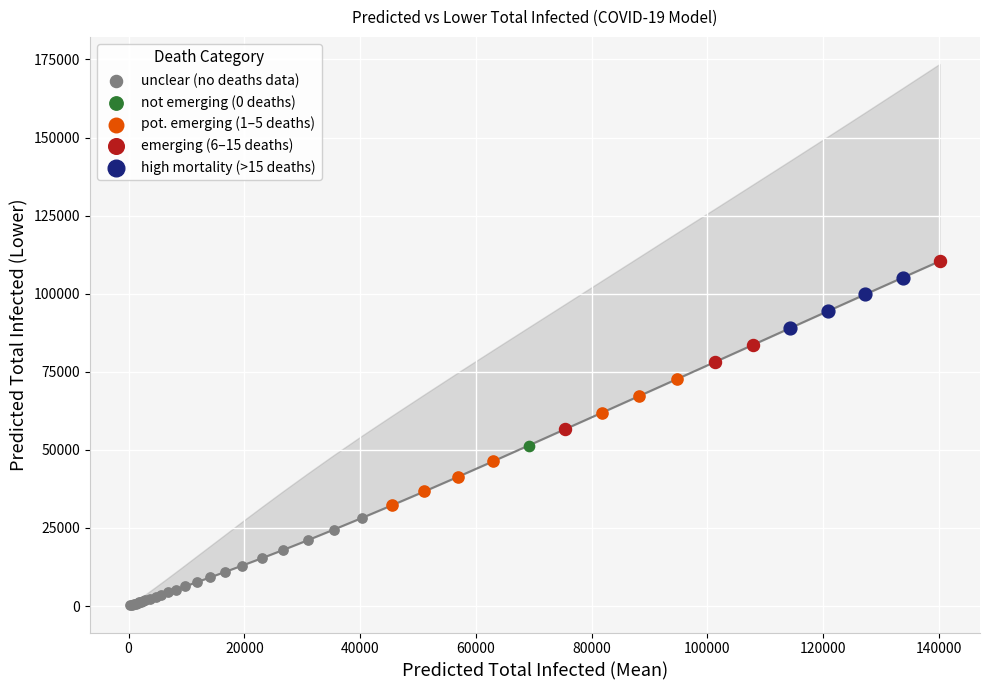

Which series contains the lowest Y value?

unclear (no deaths data)